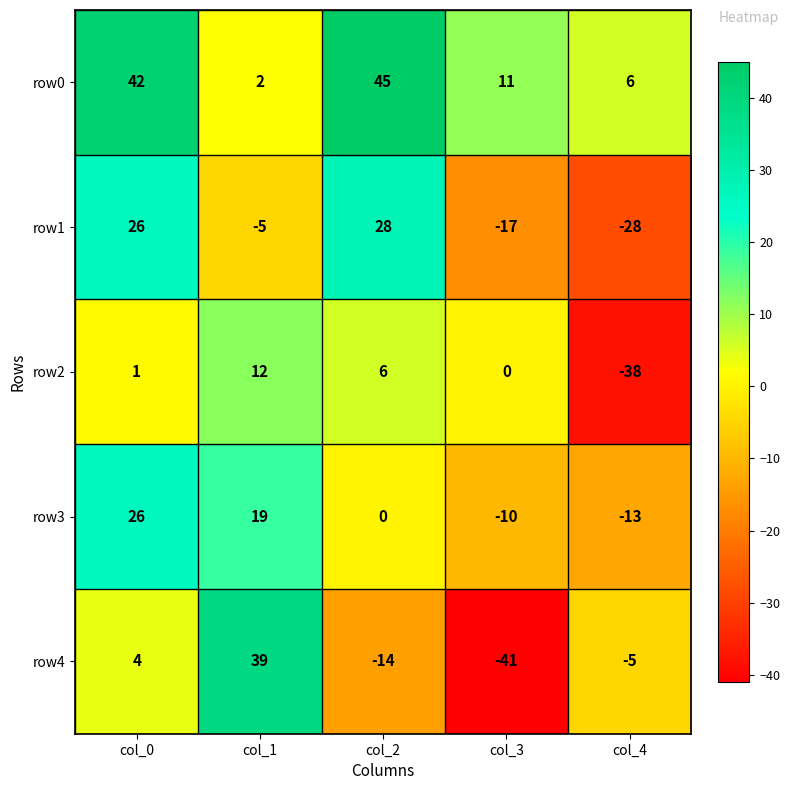

Reading left to right, list all the values displayed in this chart.

row0: col_0=42	col_1=2	col_2=45	col_3=11	col_4=6
row1: col_0=26	col_1=-5	col_2=28	col_3=-17	col_4=-28
row2: col_0=1	col_1=12	col_2=6	col_3=0	col_4=-38
row3: col_0=26	col_1=19	col_2=0	col_3=-10	col_4=-13
row4: col_0=4	col_1=39	col_2=-14	col_3=-41	col_4=-5